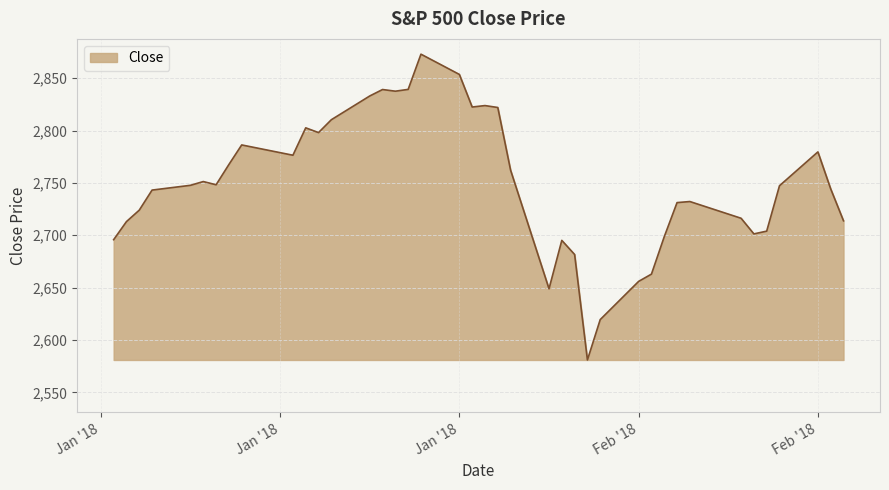

What is the difference between the maximum and minimum values?

291.9